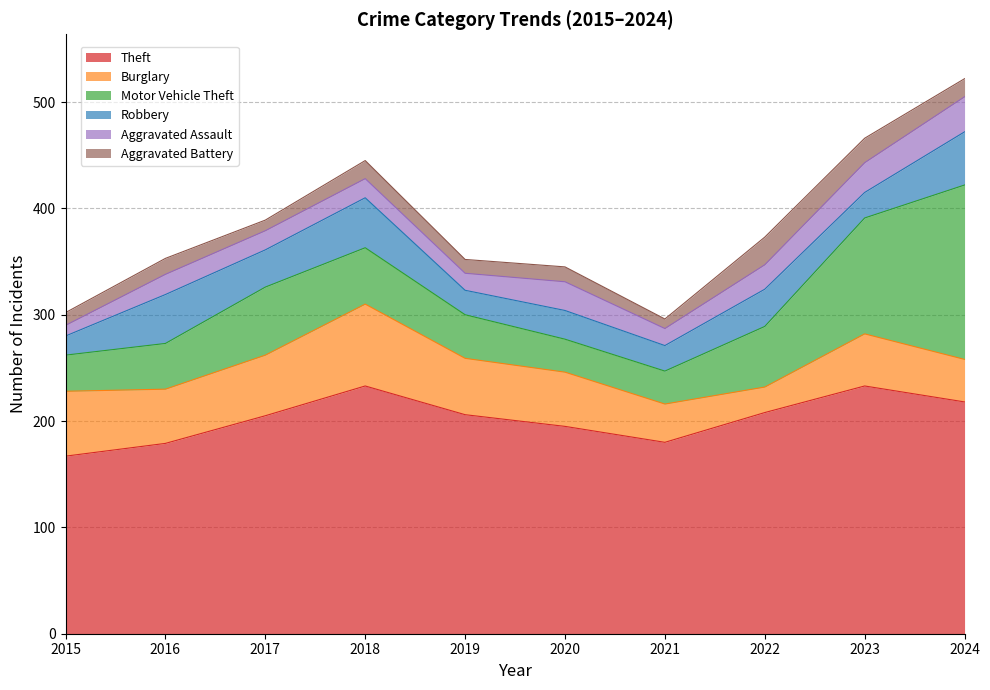

At how many categories does at least one series exceed 27?

10